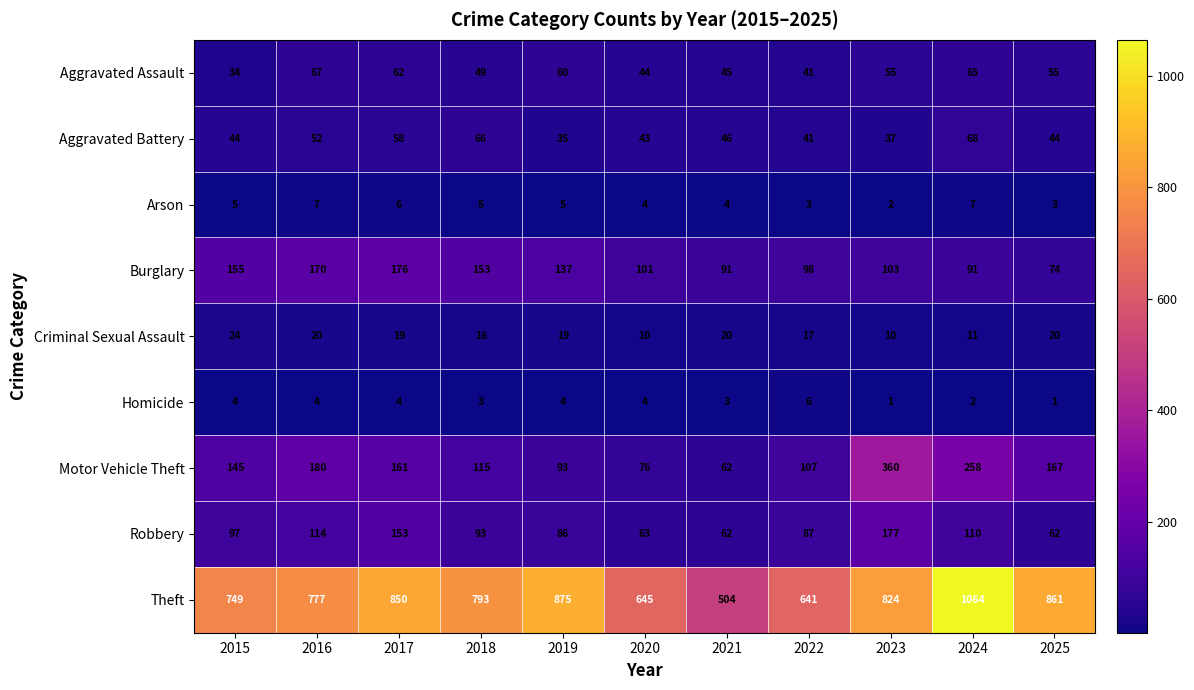

Between 2019 and 2025, which series saw the biggest shift?

Motor Vehicle Theft